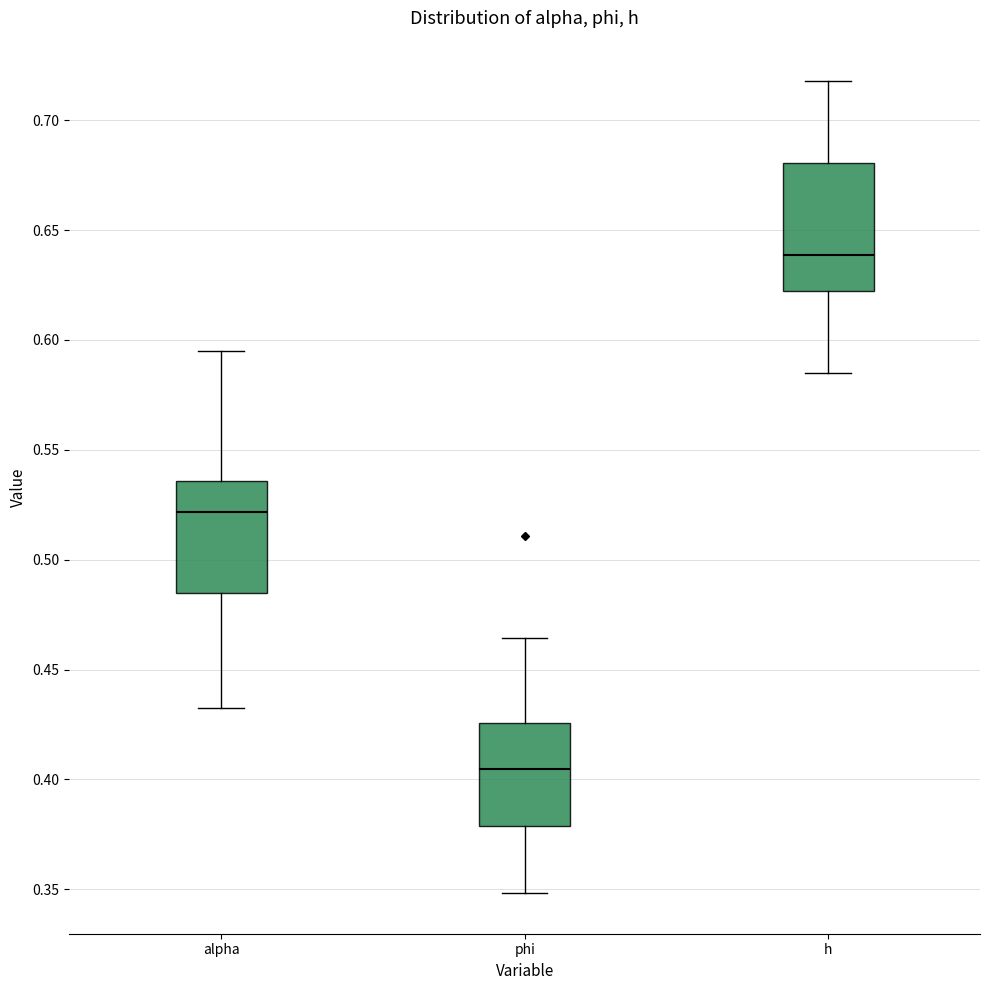

Reading left to right, read every box against the y-axis: the position of its median line, the range the box covers, and the ends of its whiskers. The values are not printed on the chart, so give them approximately, as read against the axis.

alpha: median 0.520, box 0.485 to 0.535, whiskers 0.430 to 0.595
phi: median 0.405, box 0.380 to 0.425, whiskers 0.350 to 0.465
h: median 0.640, box 0.620 to 0.680, whiskers 0.585 to 0.720